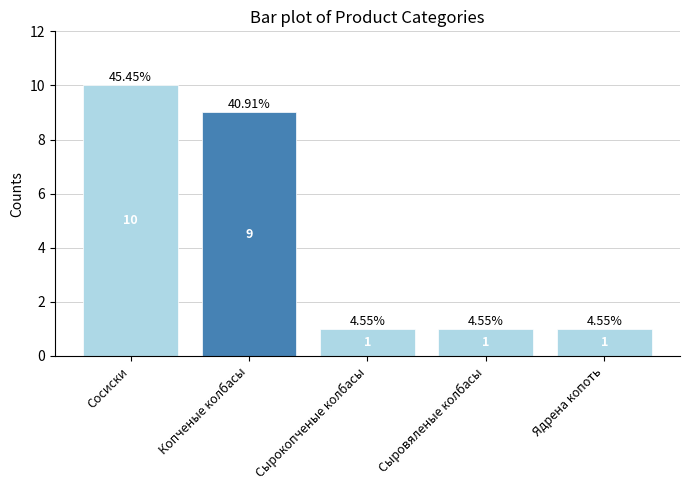

What is the change in value from Сосиски to Сырокопченые колбасы?

-9